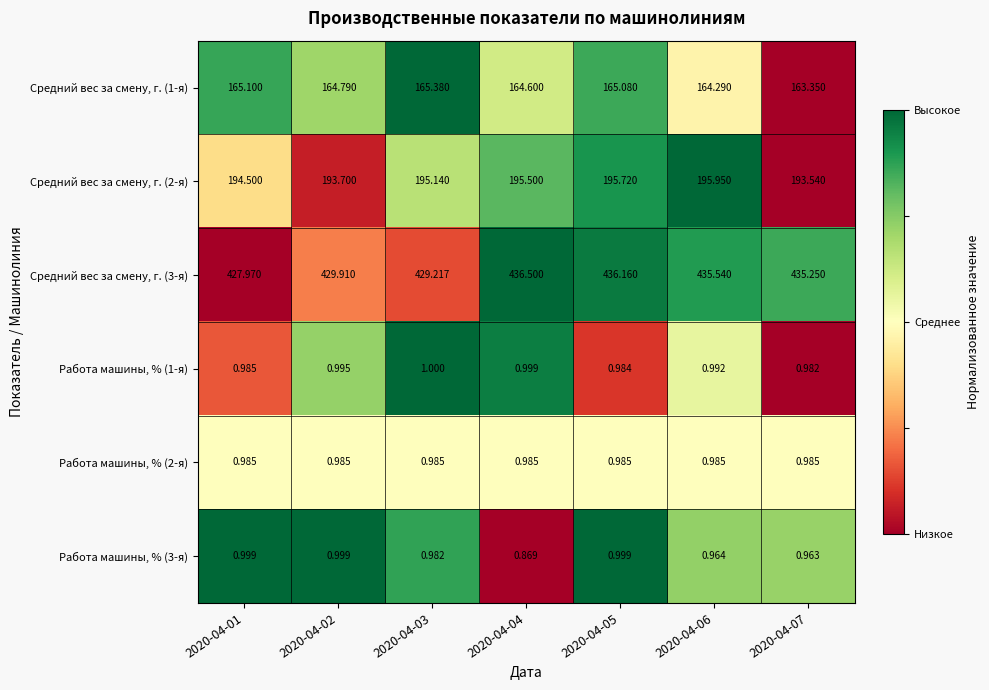

At how many categories does at least one series exceed 0?

7